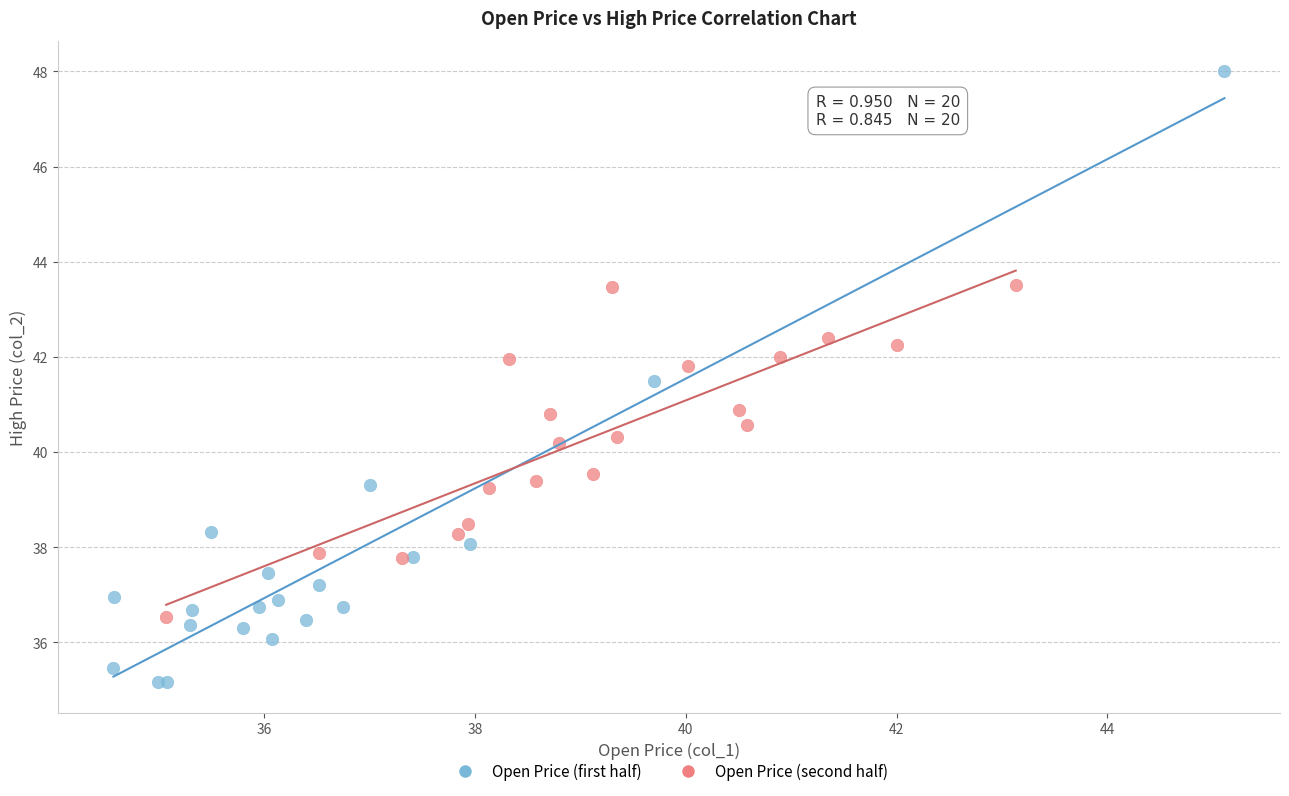

What are all the series names shown in the legend?

Open Price (first half), Open Price (second half)